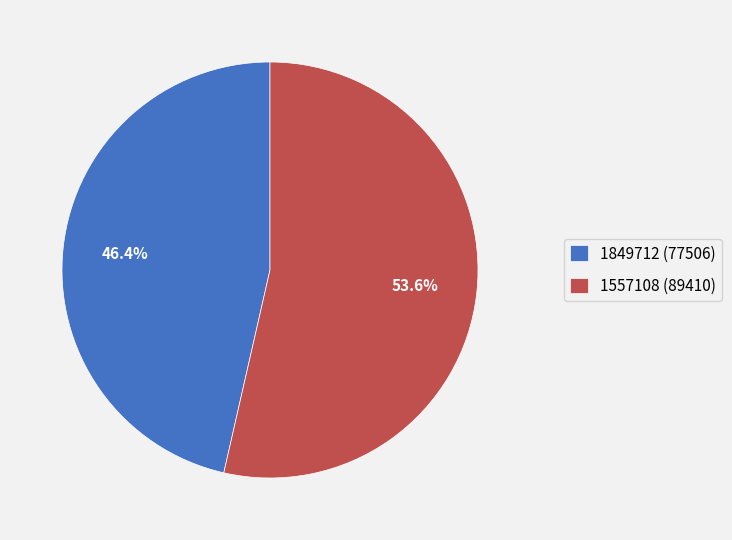

What is the ratio of the value at 1557108 (89410) to the value at 1849712 (77506)?

1.2